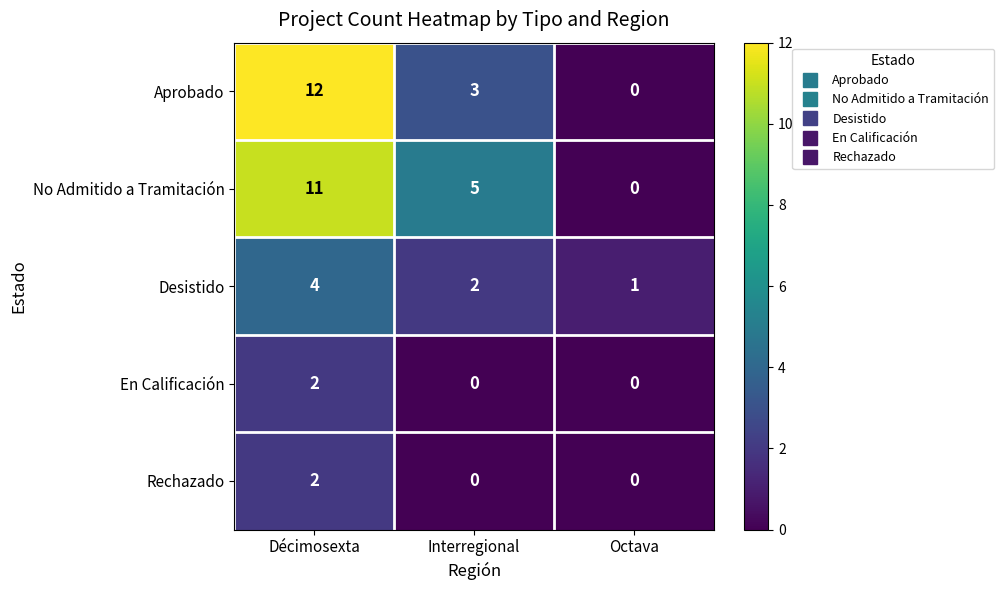

What is the sum of the Aprobado values at Décimosexta and Octava?

12